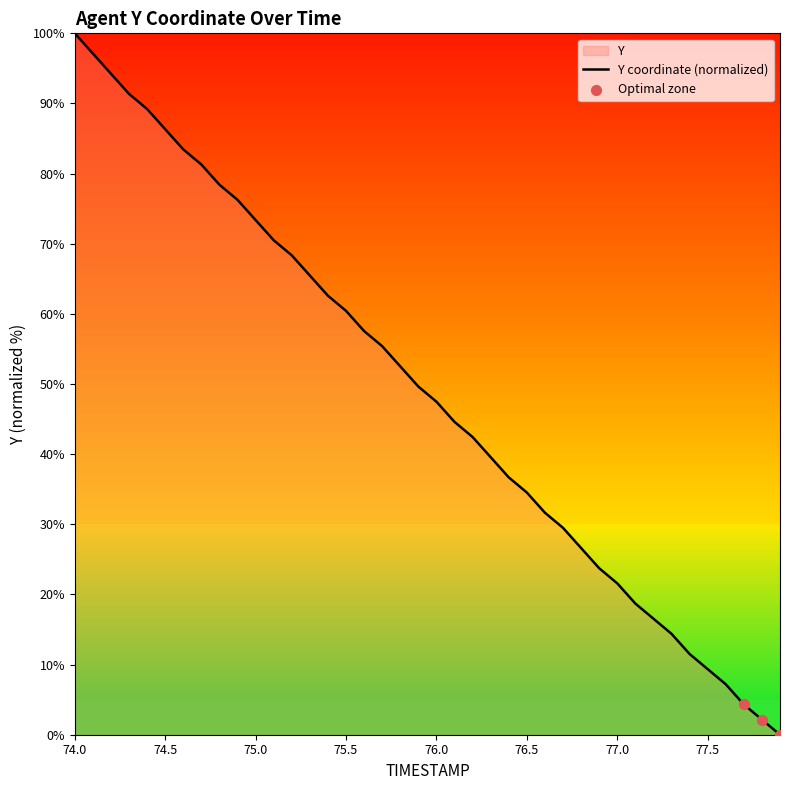

What is the maximum value shown in the chart?

100.0